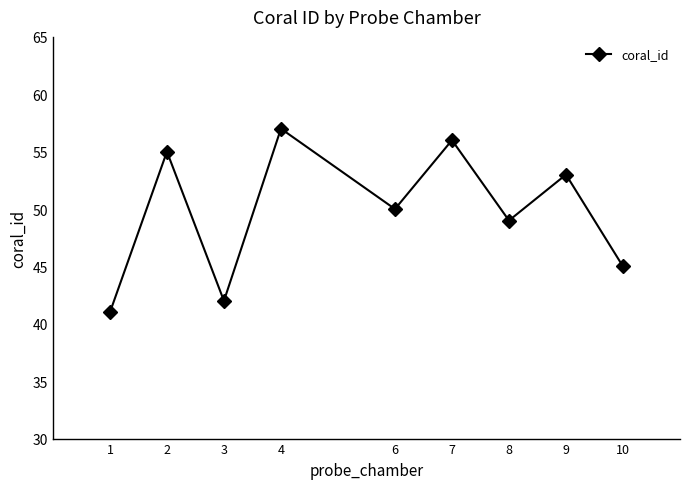

Is it true that the value at 4 is 57?

True